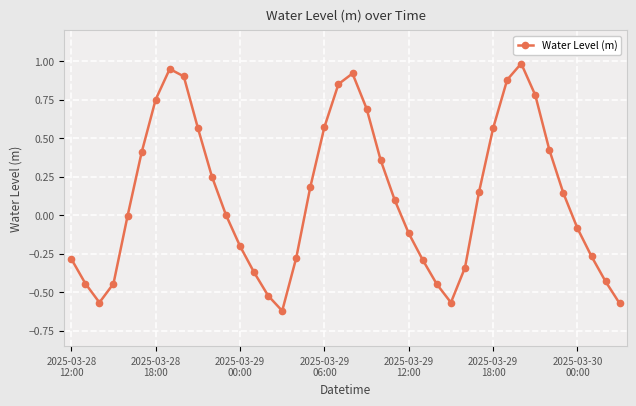

What is the difference between the second highest and minimum values?

1.6